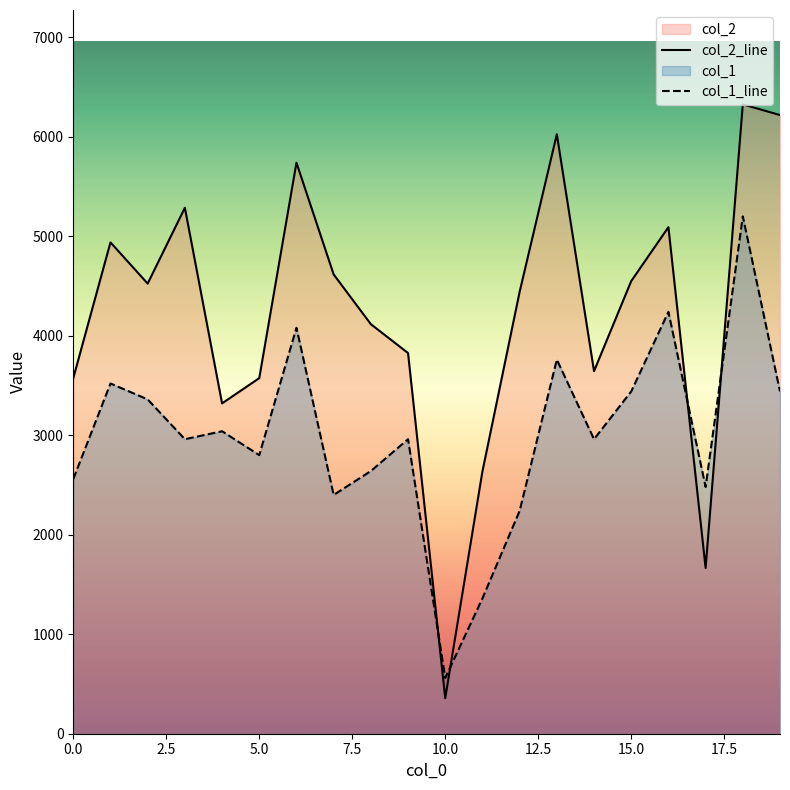

True or false: col_2_line has a value of 1183 at 5.0.

False